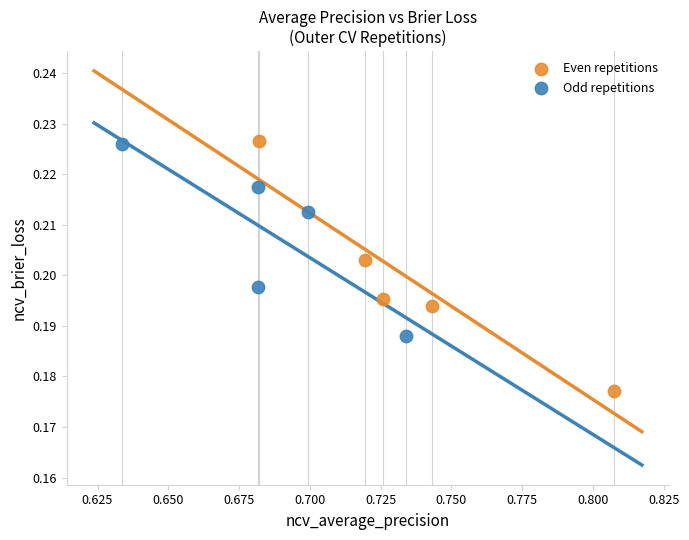

What are all the series names shown in the legend?

Even repetitions, Odd repetitions